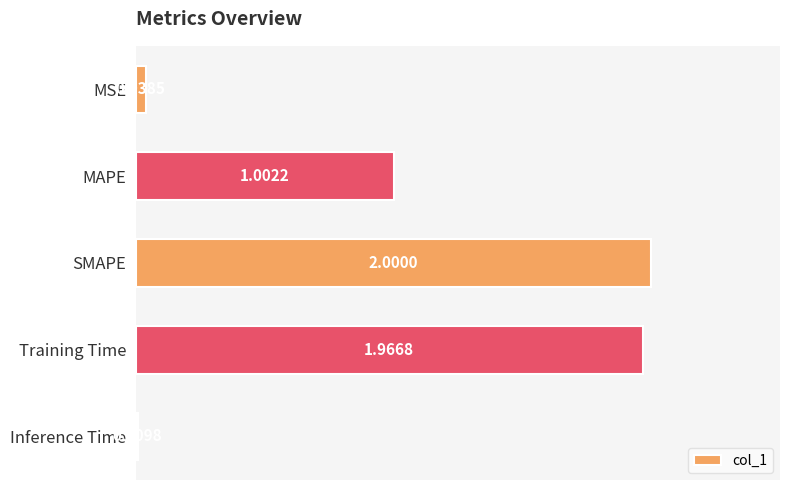

What is the difference between the maximum and minimum values?

2.0